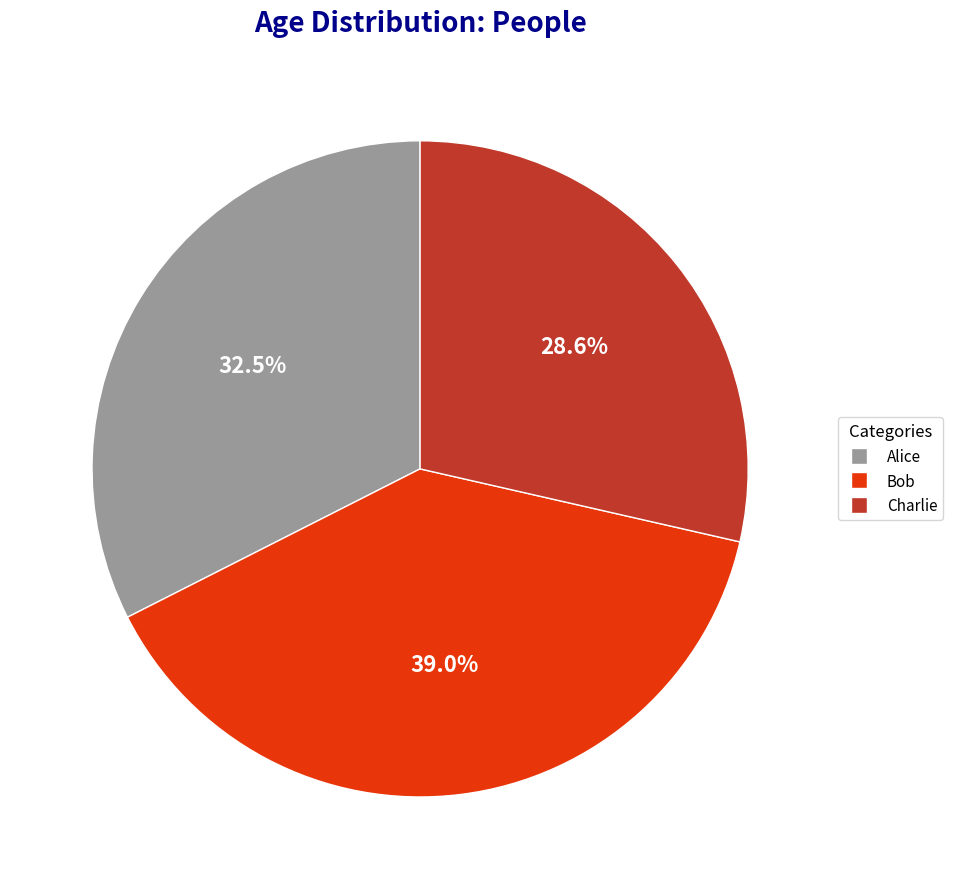

To the nearest percent, what is the difference between the Bob and Alice slice percentages?

6%